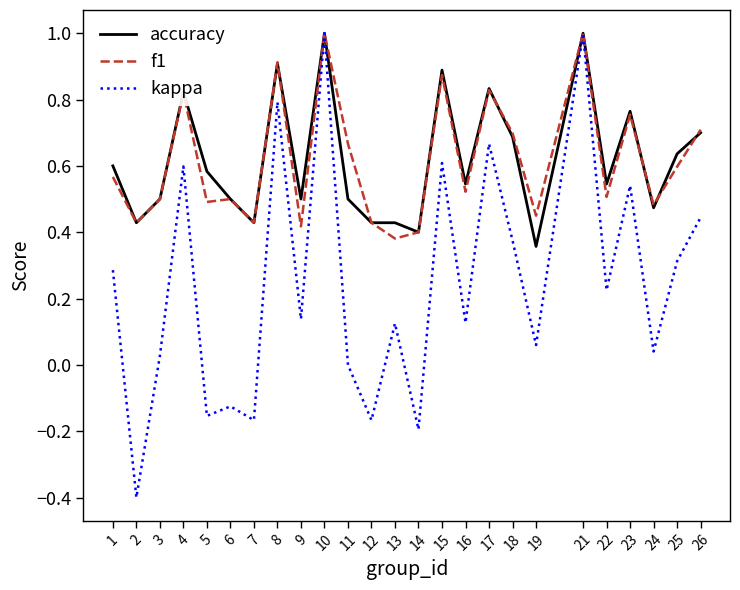

The value of accuracy at 22 is 0.9. True or false?

False